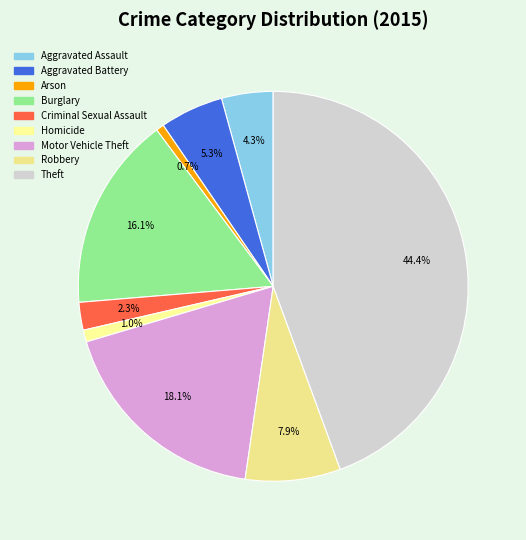

Is it true that Burglary is 9% of the pie?

False